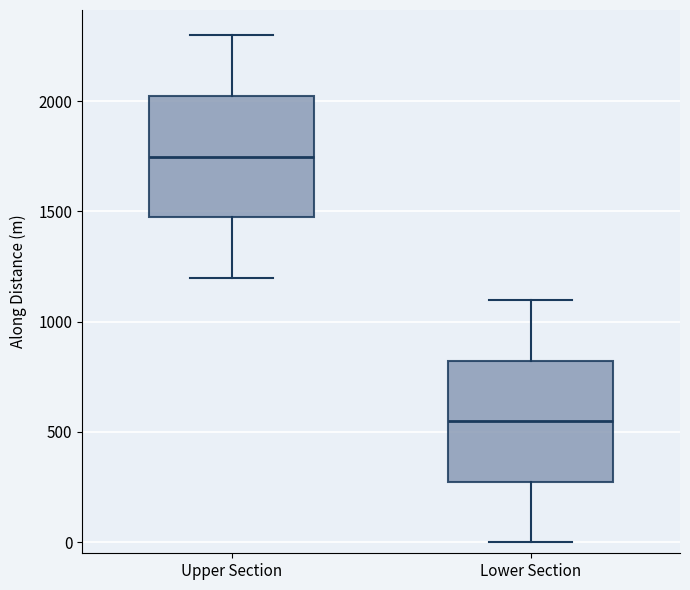

Reading left to right, transcribe this box plot: for each box, give where its median line is, the range the box spans, and where its two whiskers end, as read against the y-axis. The values are not printed on the chart, so give them approximately, as read against the axis.

Upper Section: median 1750, box 1450 to 2000, whiskers 1200 to 2300
Lower Section: median 550, box 250 to 800, whiskers 0 to 1100